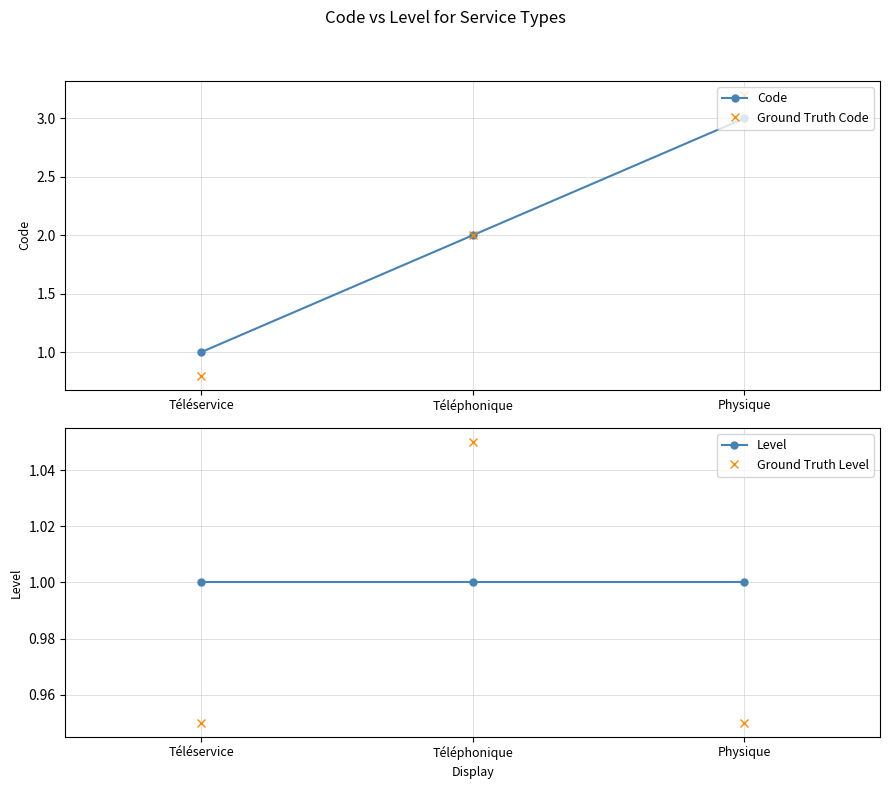

At Téléservice, list the series in order from smallest to largest.

Ground Truth Code, Ground Truth Level, Code, Level